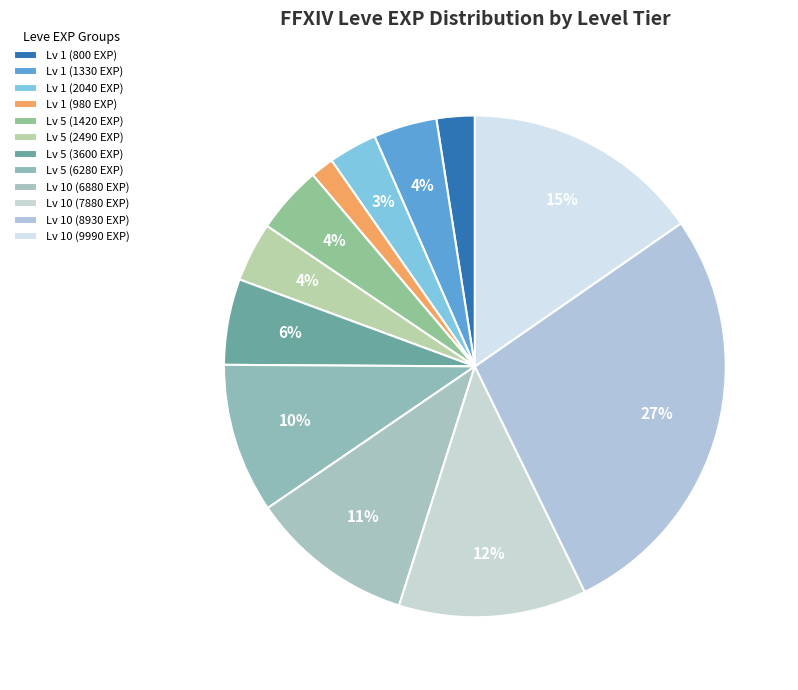

Which category has the biggest portion of the pie?

Lv 10 (8930 EXP)